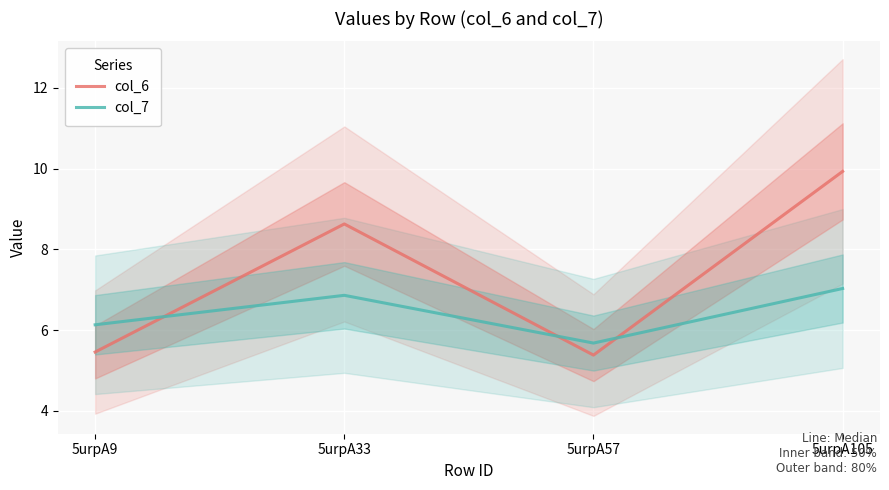

Which category has the lowest value in the col_7 series?

5urpA57